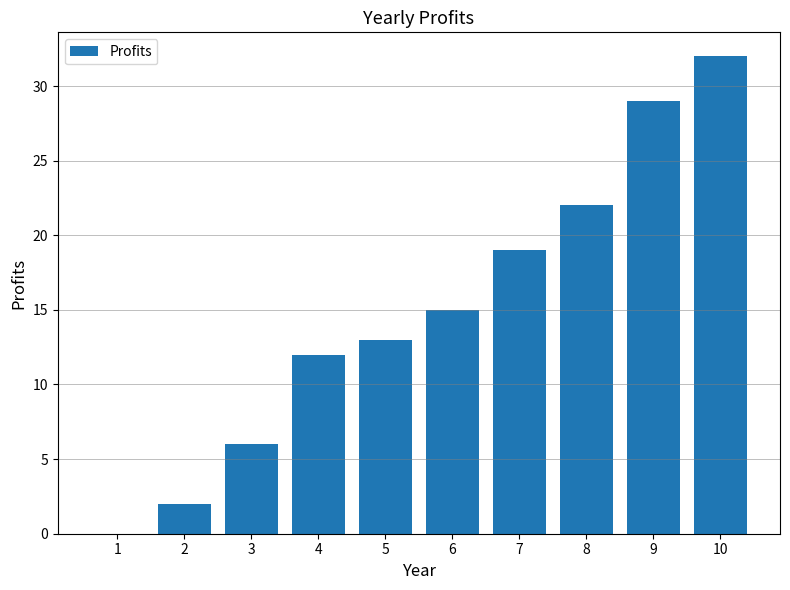

At which label is the value closest to 16?

6